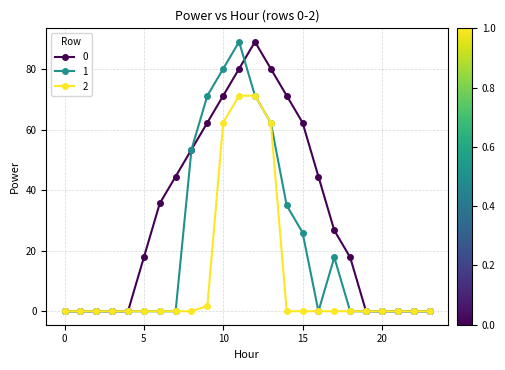

What is the maximum value for 1?

89.0